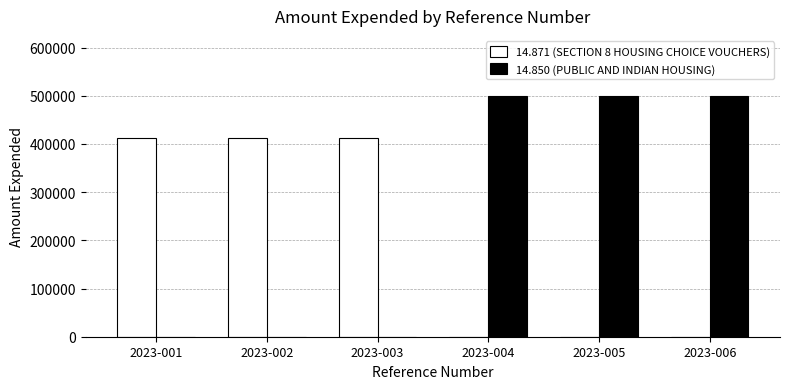

What is the sum of the 14.850 (PUBLIC AND INDIAN HOUSING) values at 2023-005 and 2023-004?

998714